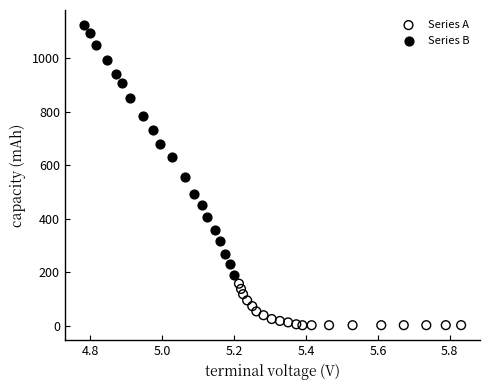

Which series contains the highest Y value?

Series B